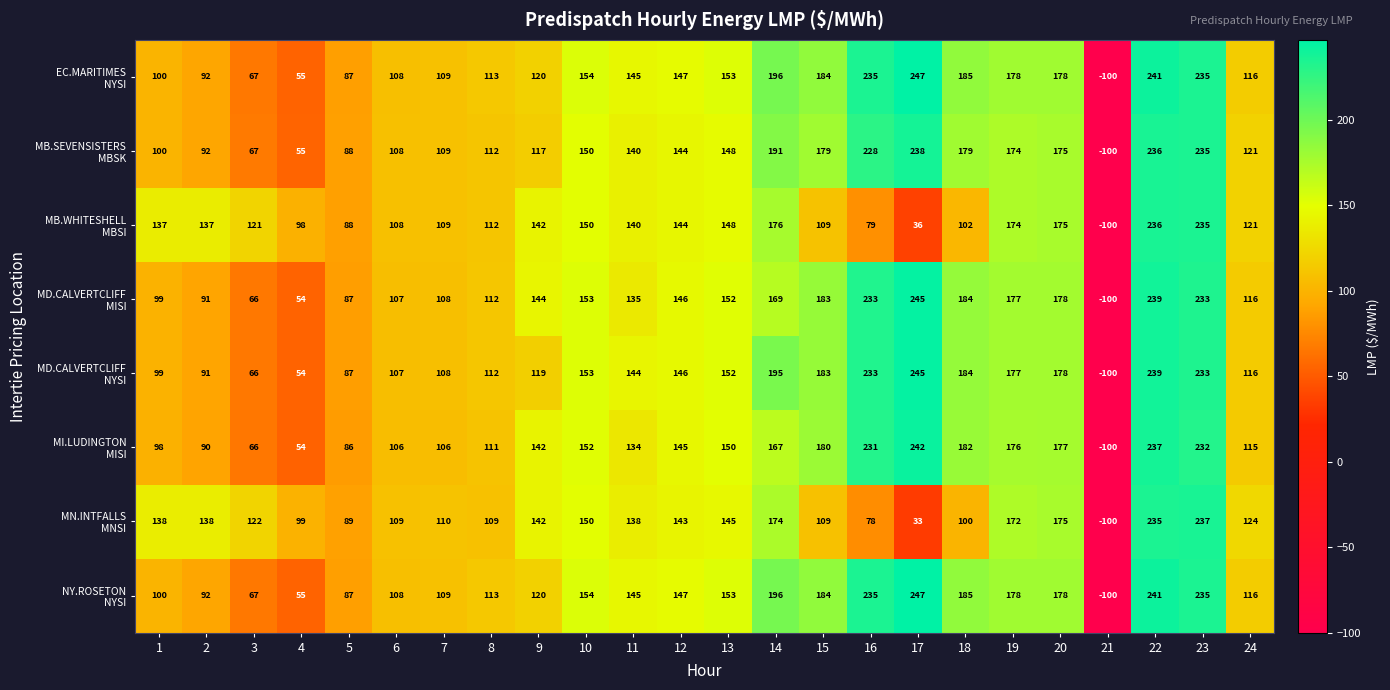

What is the total value across all series at 16?

1552